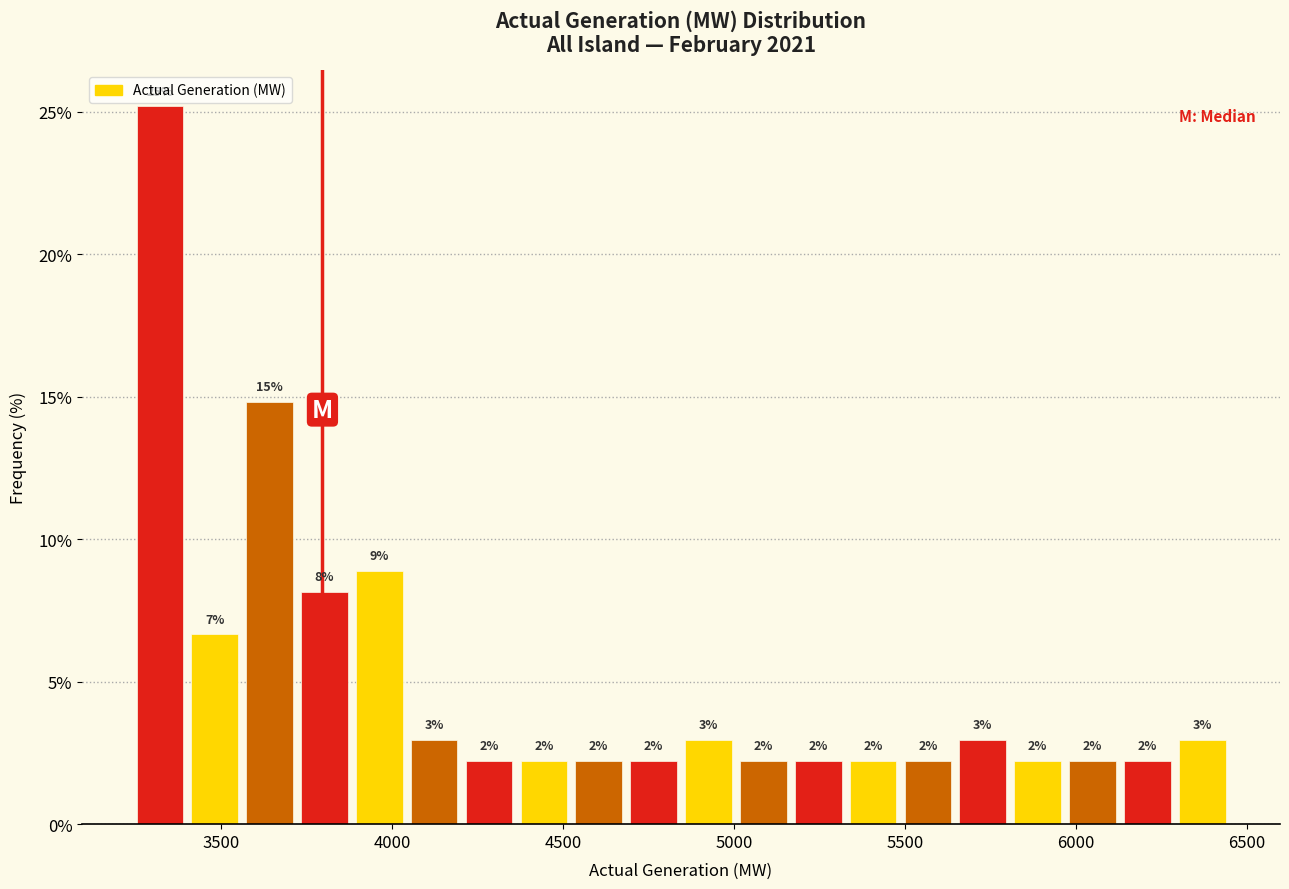

Around what value on the x-axis is the tallest bar? Give the approximate position of its centre, as read against the axis.

3300